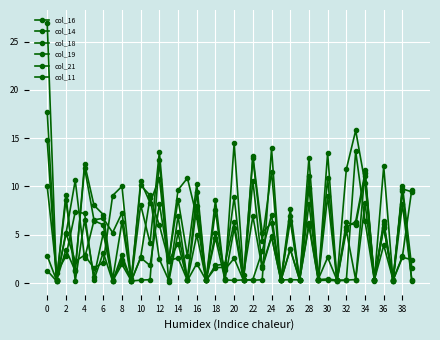

What is the sum of all col_18 values?

253.7